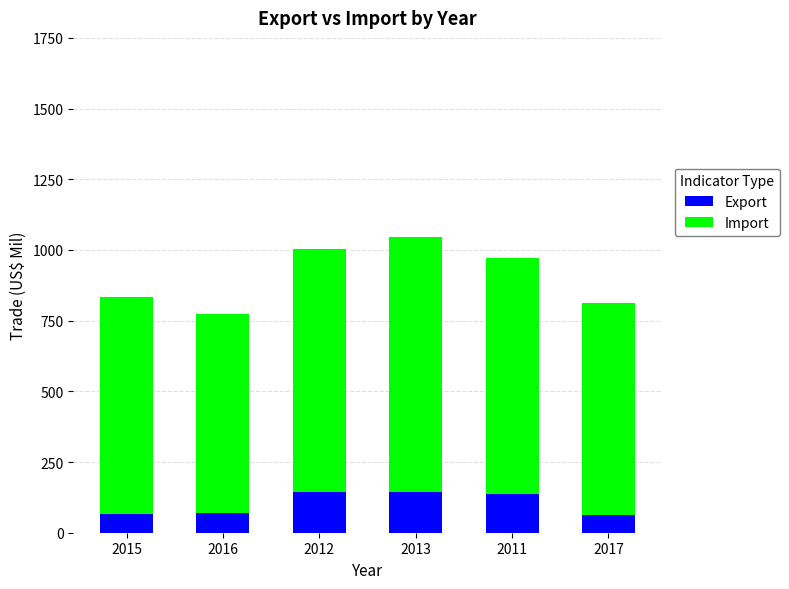

The value of Export at 2016 is 68.8. True or false?

True